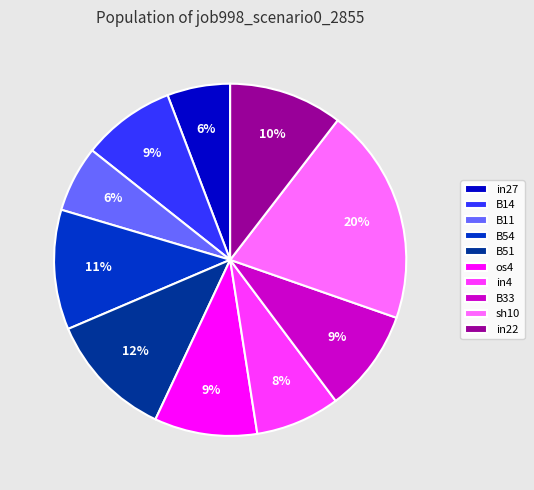

Do in4 and B54 together represent more than half of the pie?

No